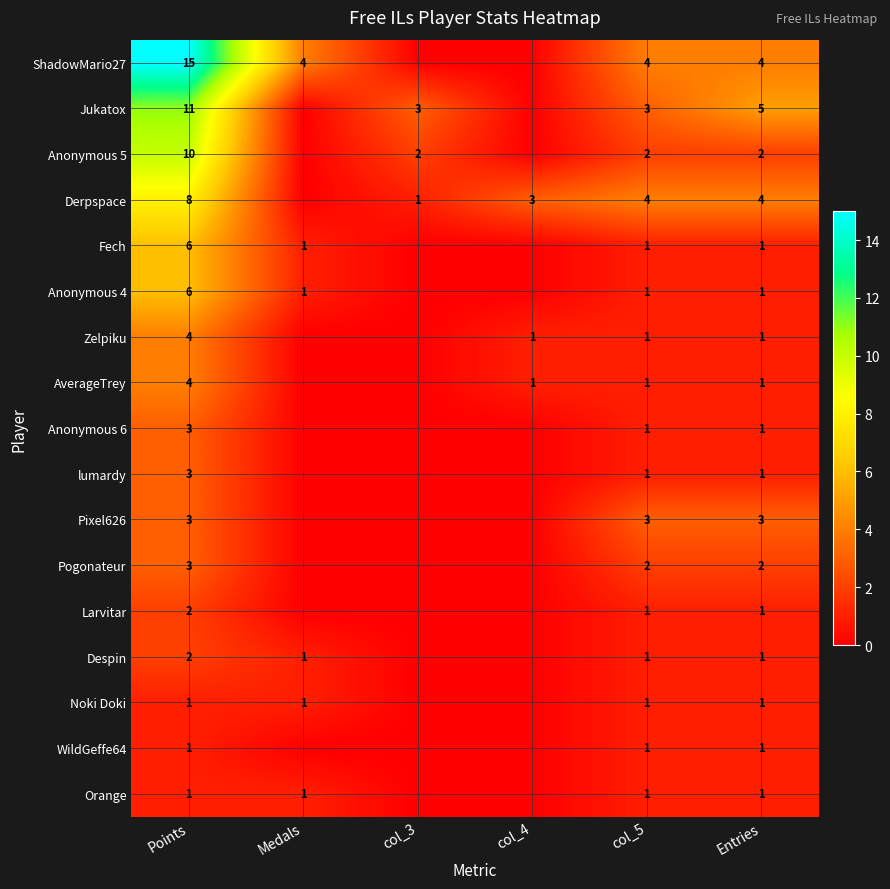

What is the total value across all series at Entries?

31